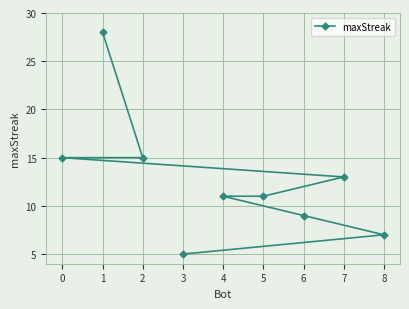

Where does the data first go above 11?

0